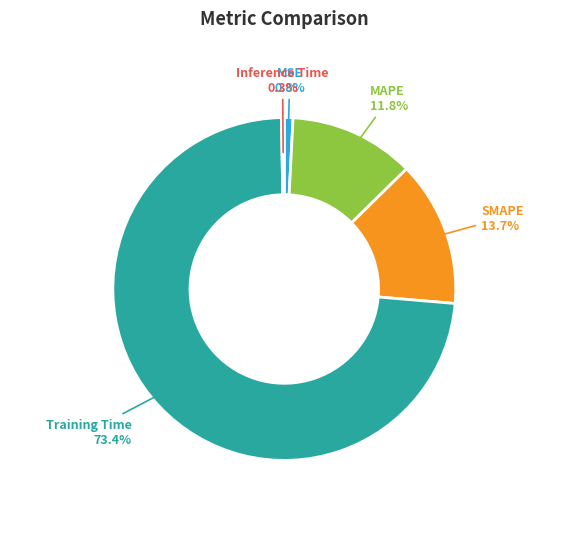

Which slice is the largest?

Training Time